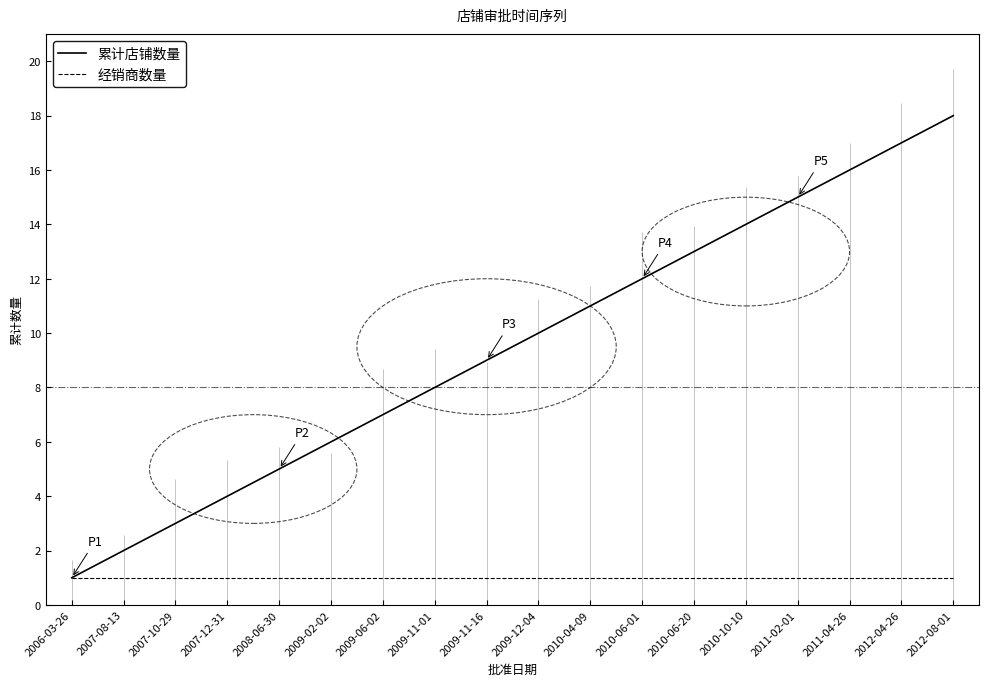

What are all the series names shown in the legend?

累计店铺数量, 经销商数量